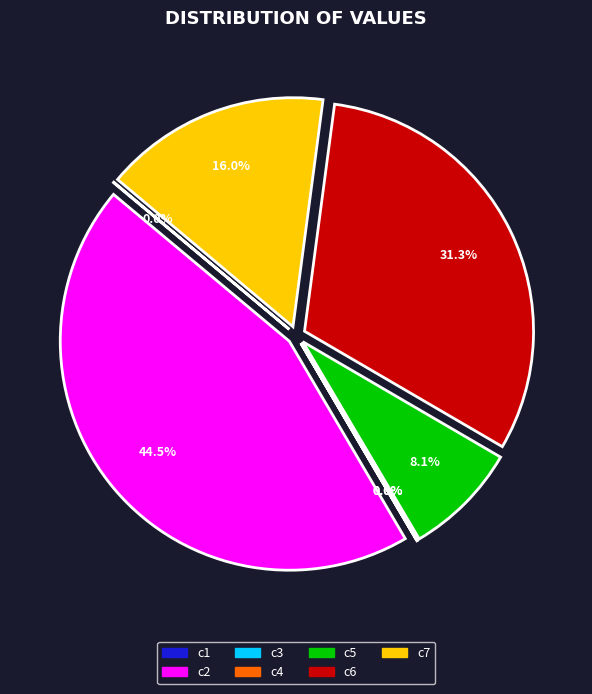

What percentage is the c5 slice, to the nearest percent?

8%